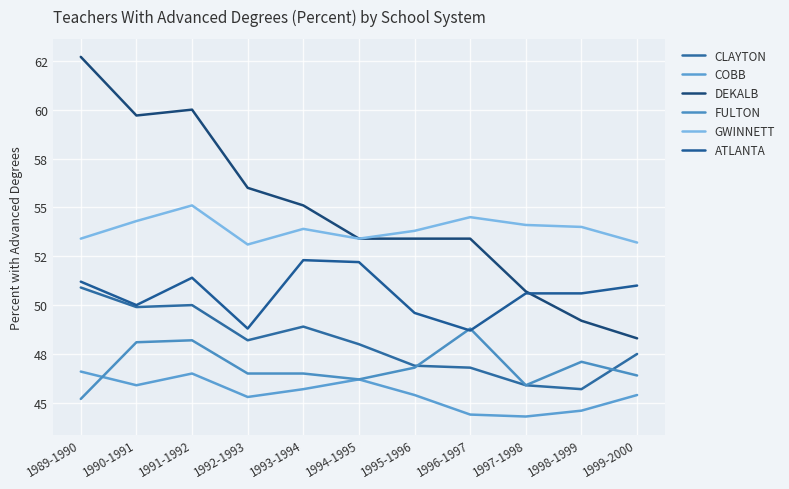

Reading left to right, what are all the values shown in this chart?

CLAYTON: 50.9	49.9	50.0	48.2	48.9	48.0	46.9	46.8	45.9	45.7	47.5
COBB: 46.6	45.9	46.5	45.3	45.7	46.2	45.4	44.4	44.3	44.6	45.4
DEKALB: 62.7	59.7	60.0	56.0	55.1	53.4	53.4	53.4	50.7	49.2	48.3
FULTON: 45.2	48.1	48.2	46.5	46.5	46.2	46.8	48.8	45.9	47.1	46.4
GWINNETT: 53.4	54.3	55.1	53.1	53.9	53.4	53.8	54.5	54.1	54.0	53.2
ATLANTA: 51.2	50.0	51.4	48.8	52.3	52.2	49.6	48.7	50.6	50.6	51.0